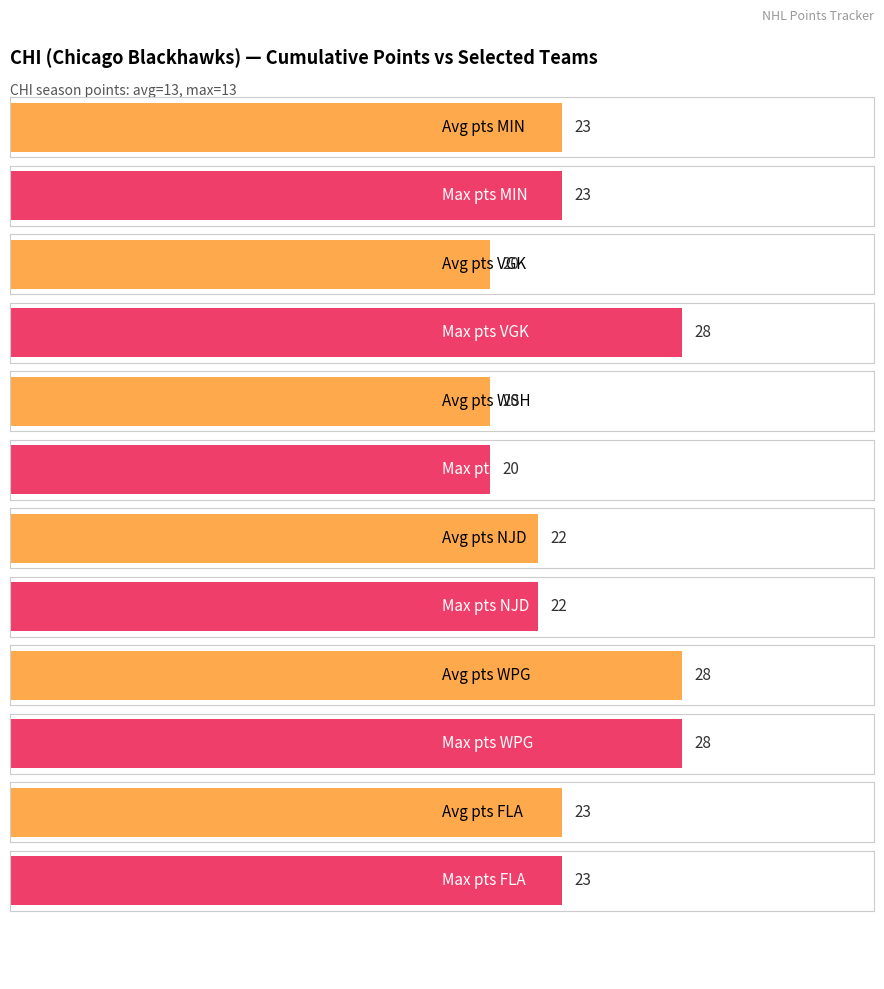

True or false: VGK has a value of 28 at WPG.

True